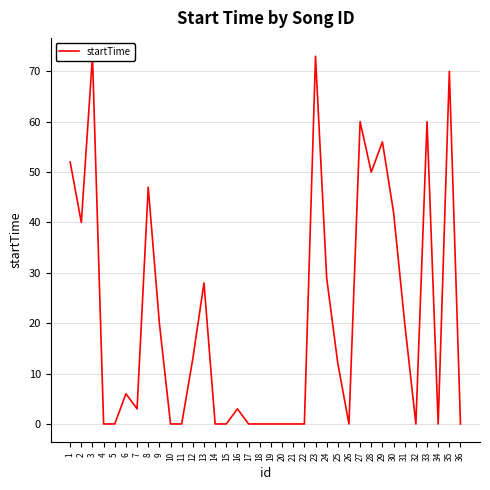

Rank the categories by value from lowest to highest.

4, 5, 10, 11, 14, 15, 17, 18, 19, 20, 21, 22, 26, 32, 34, 36, 7, 16, 6, 25, 12, 9, 31, 13, 24, 2, 30, 8, 28, 1, 29, 27, 33, 35, 3, 23